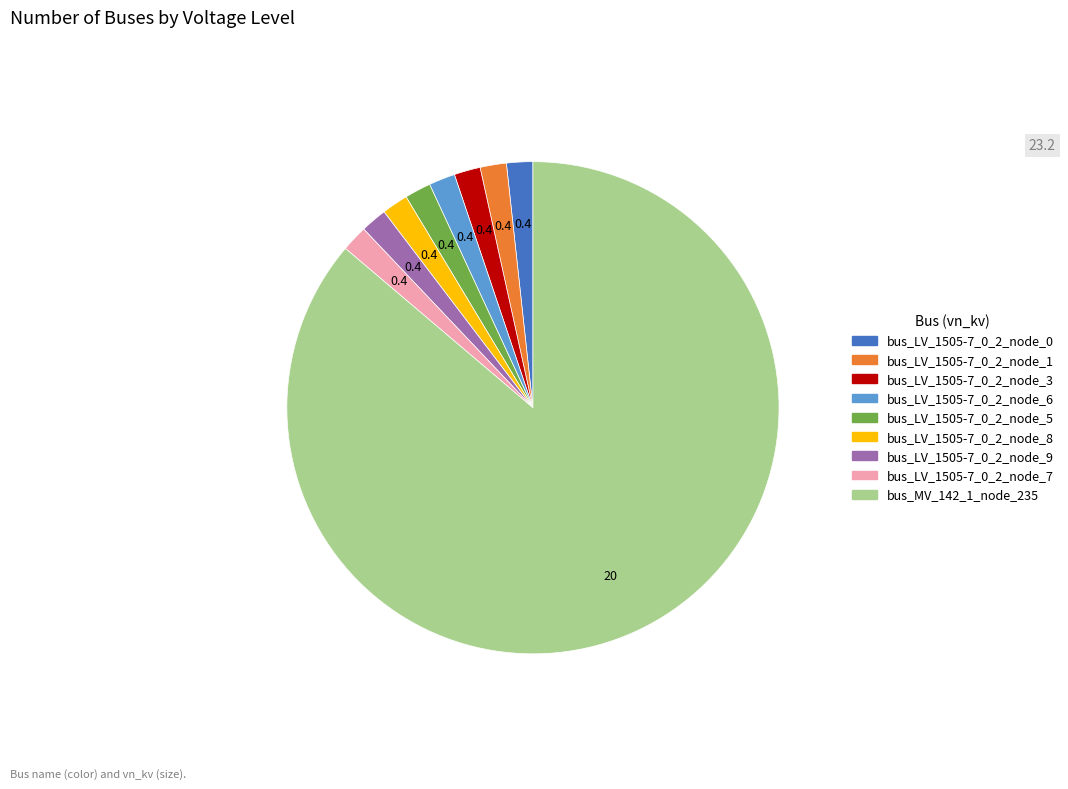

Which category has the biggest portion of the pie?

bus_MV_142_1_node_235